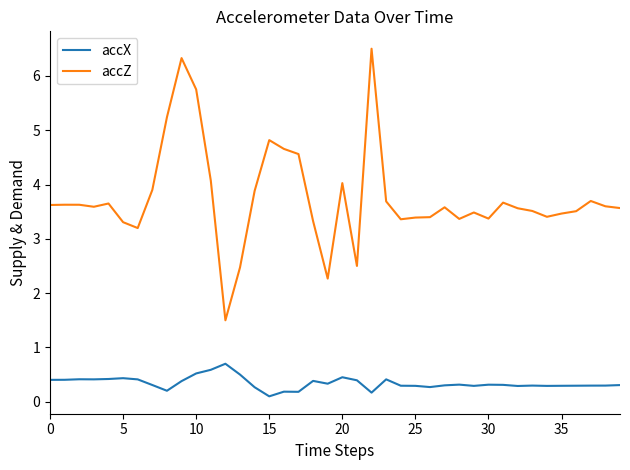

True or false: accZ and accX cross at least once.

False